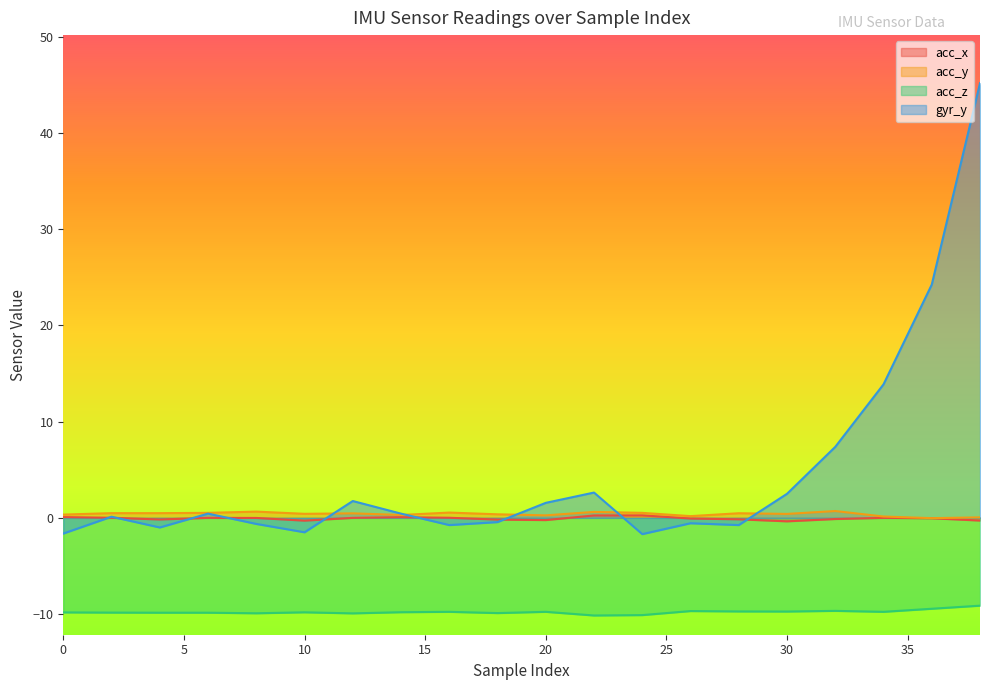

How many negative values does the gyr_y series have?

9